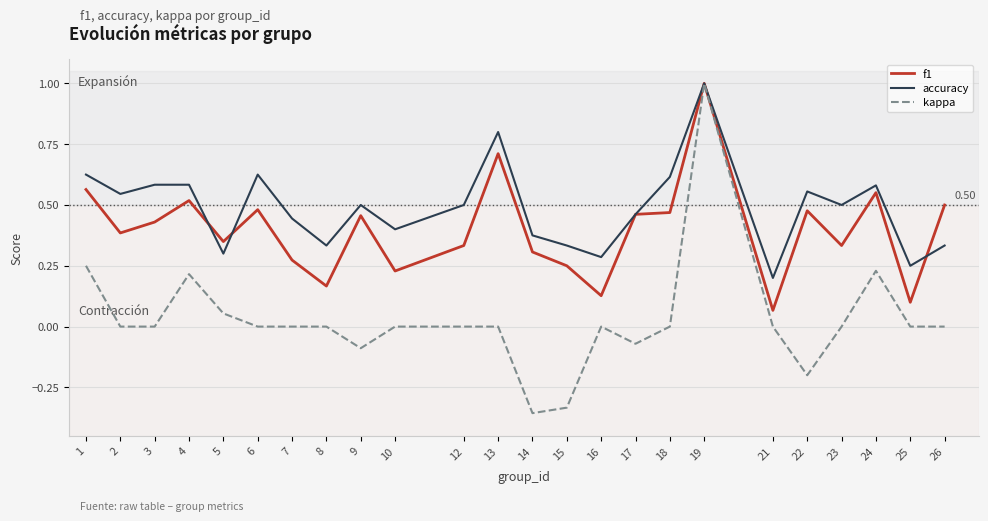

At which category is the sum across all series the highest?

19